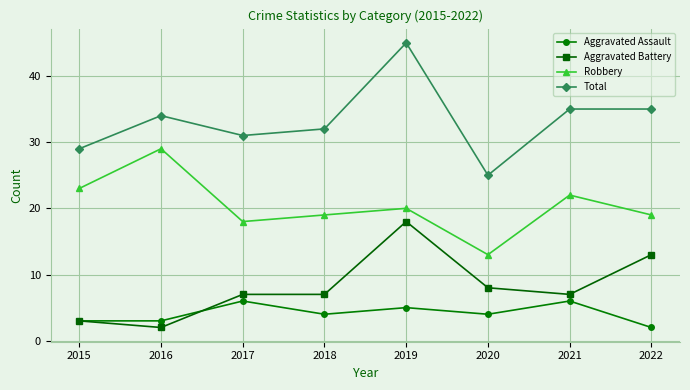

At 2019, list the series in order from largest to smallest.

Total, Robbery, Aggravated Battery, Aggravated Assault